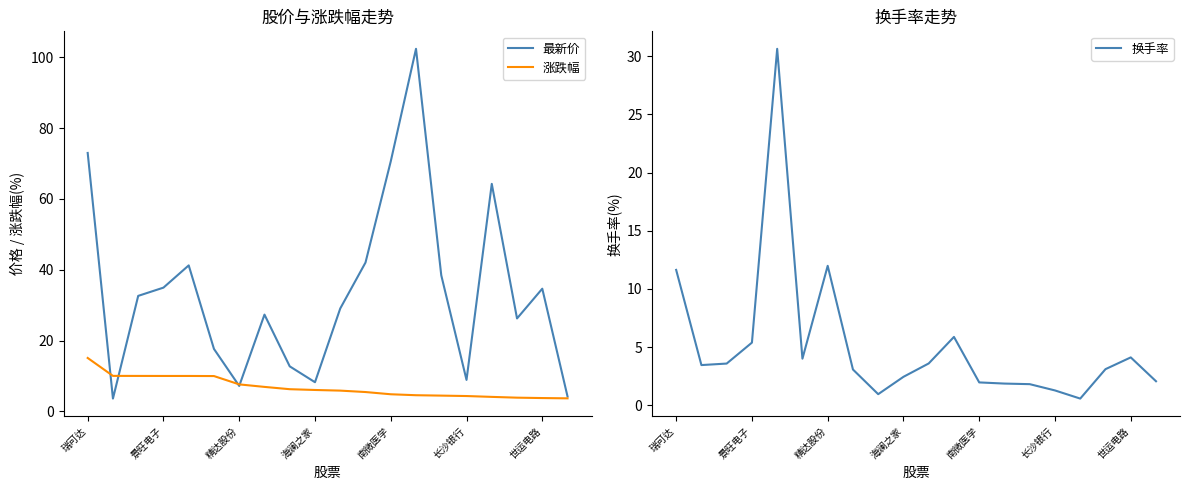

True or false: 最新价 has a value of 114.8 at 南微医学.

False